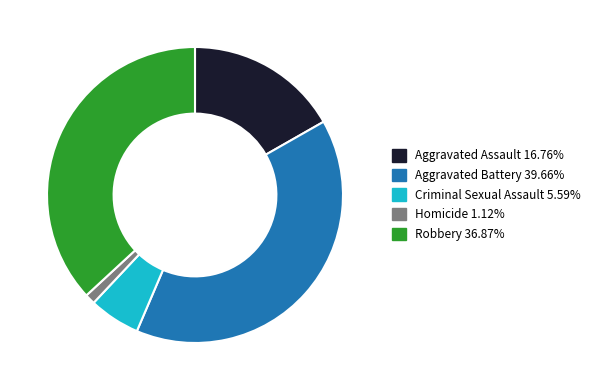

What is the ratio of the value at Robbery to the value at Aggravated Battery?

0.9